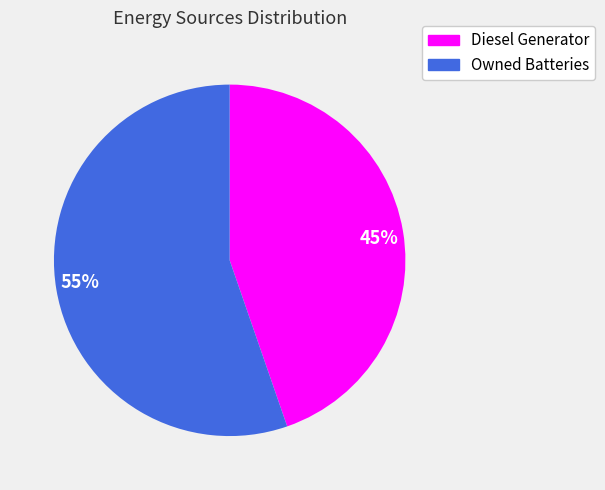

Rank the categories by value from lowest to highest.

45%, 55%